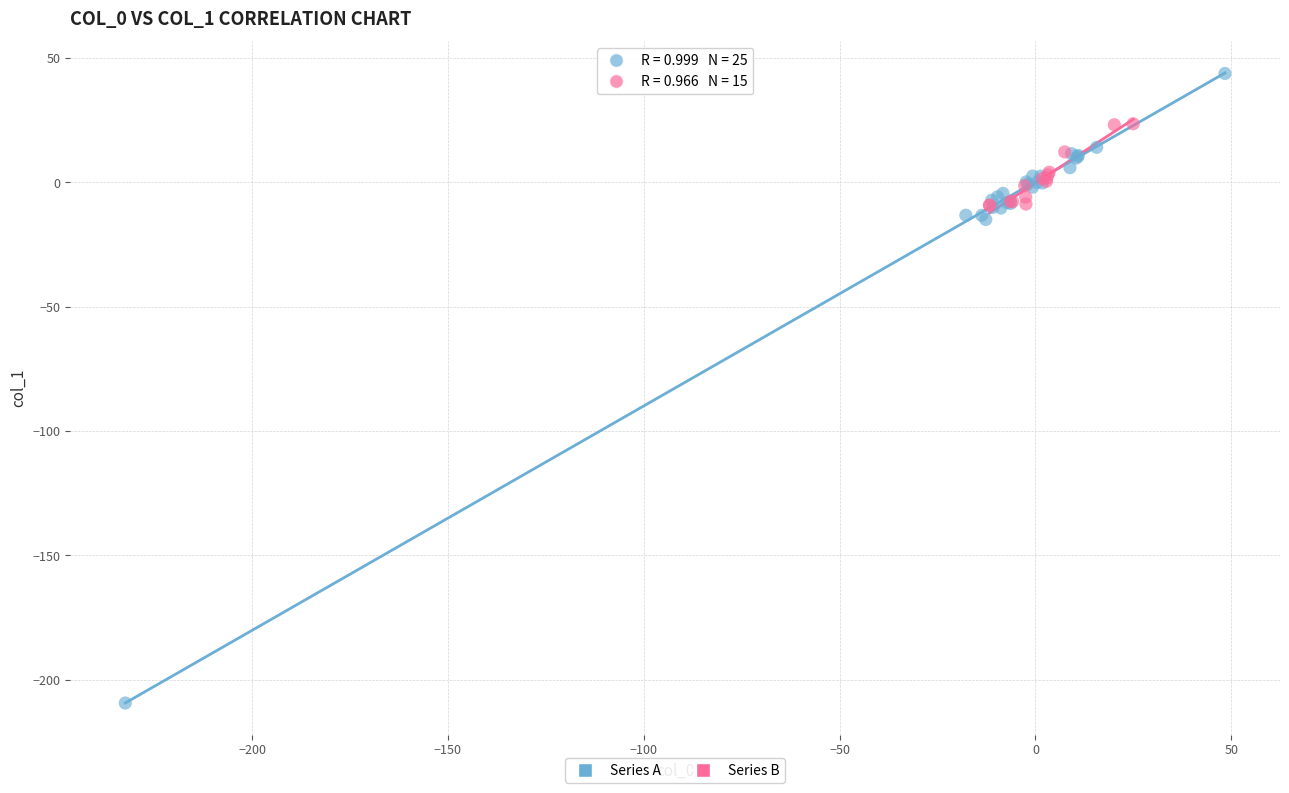

Which series reaches the minimum Y coordinate?

Series A